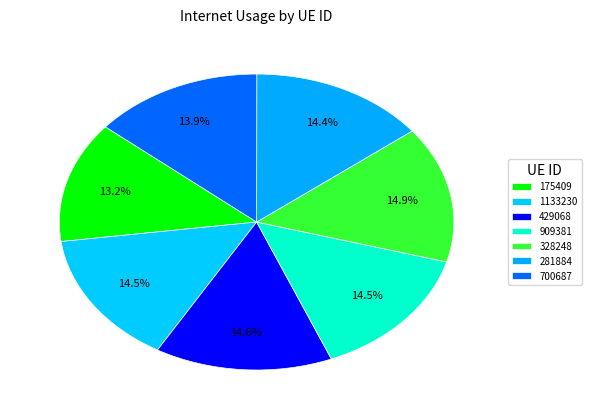

To the nearest percent, what is the difference between the largest and smallest slice percentages?

2%